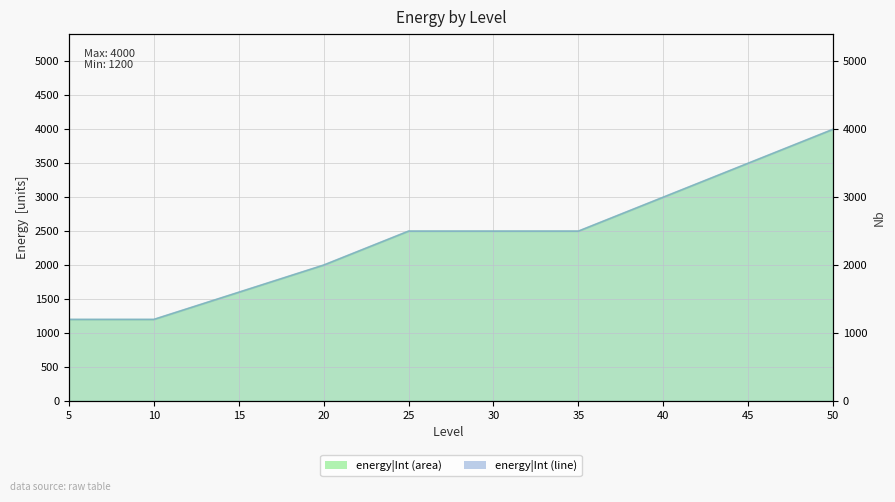

Which has a higher value, 35 or 50?

50